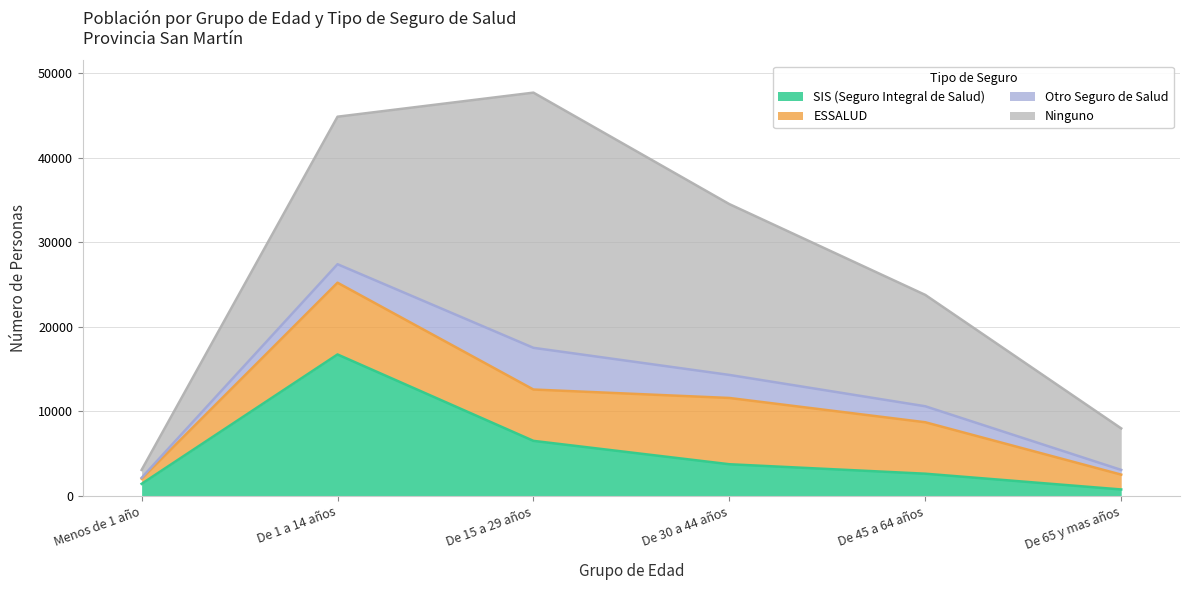

What is the value of the ESSALUD point at the 5th from the left?

6084